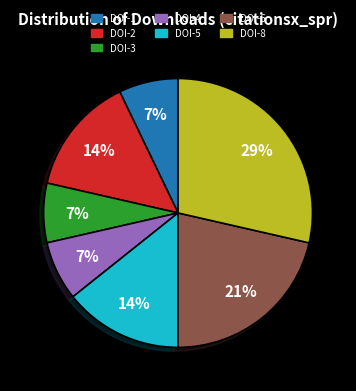

Is there a majority slice in this chart?

No